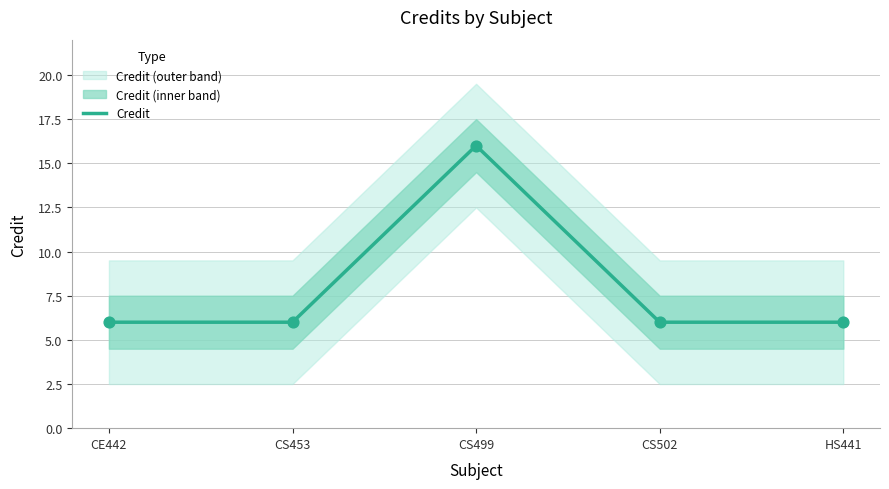

Which has a higher value, CE442 or CS499?

CS499